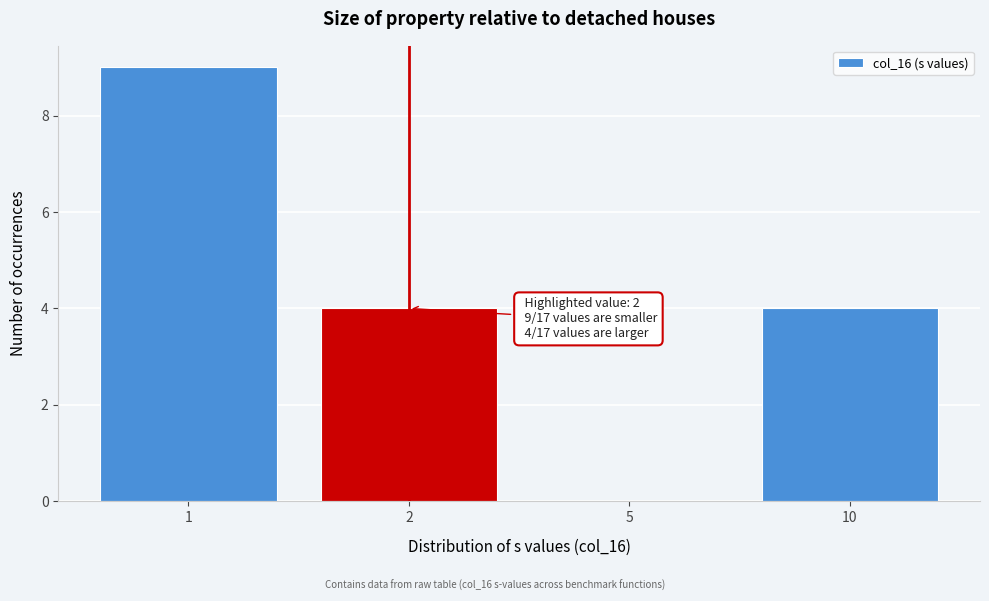

Reading right to left, list all the values displayed in this chart.

10=4	5=0	2=4	1=9